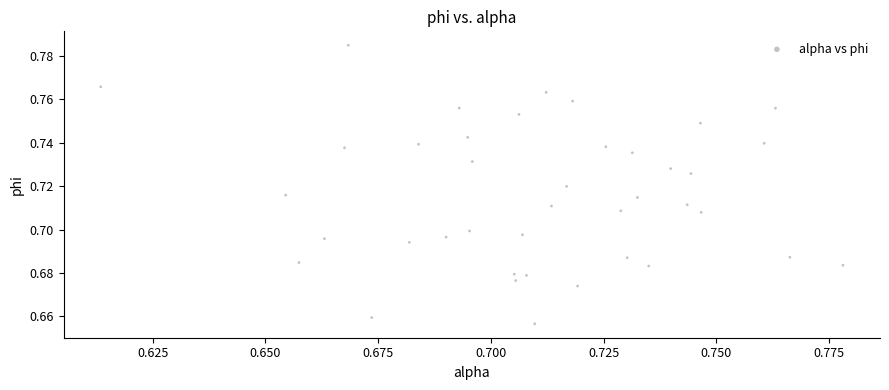

Count the number of points in this scatter plot.

40